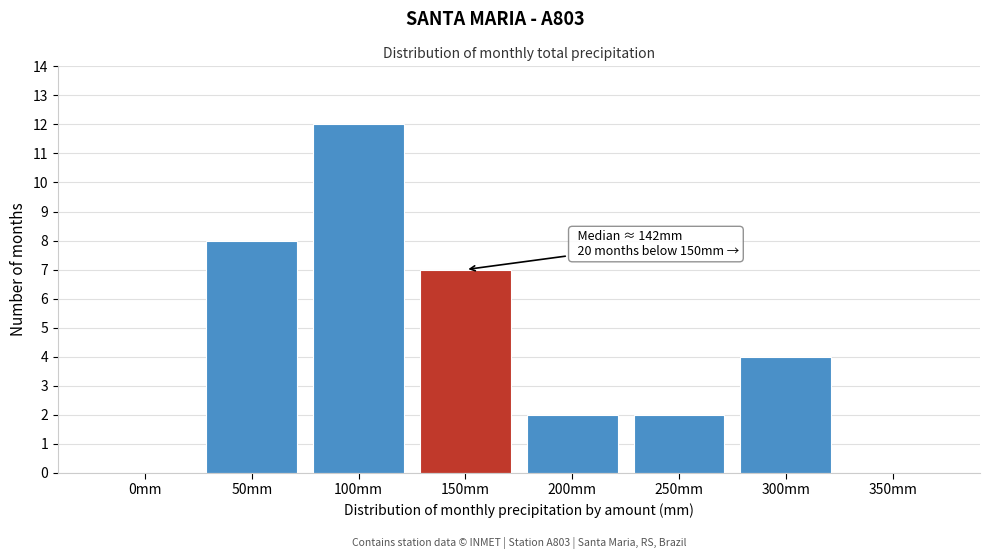

Reading left to right, list all the values displayed in this chart.

0mm=0	50mm=8	100mm=12	150mm=7	200mm=2	250mm=2	300mm=4	350mm=0